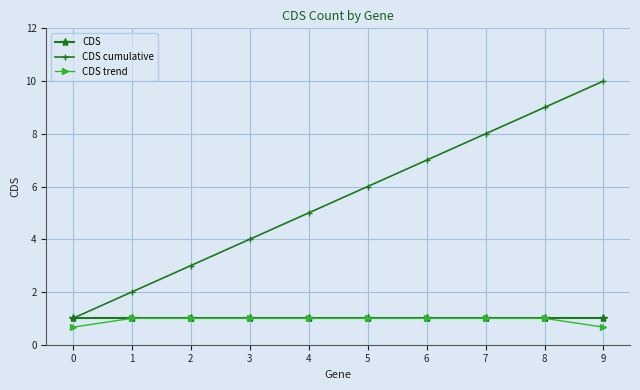

Which series has the widest spread of values?

CDS cumulative